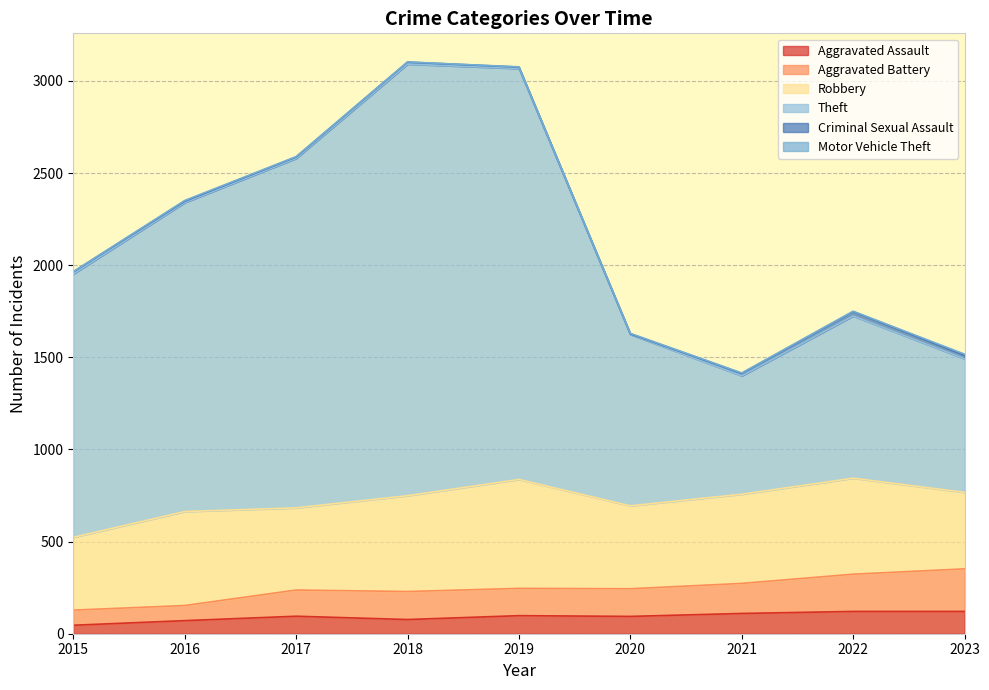

Is it true that Aggravated Assault equals 95 at 2017?

True